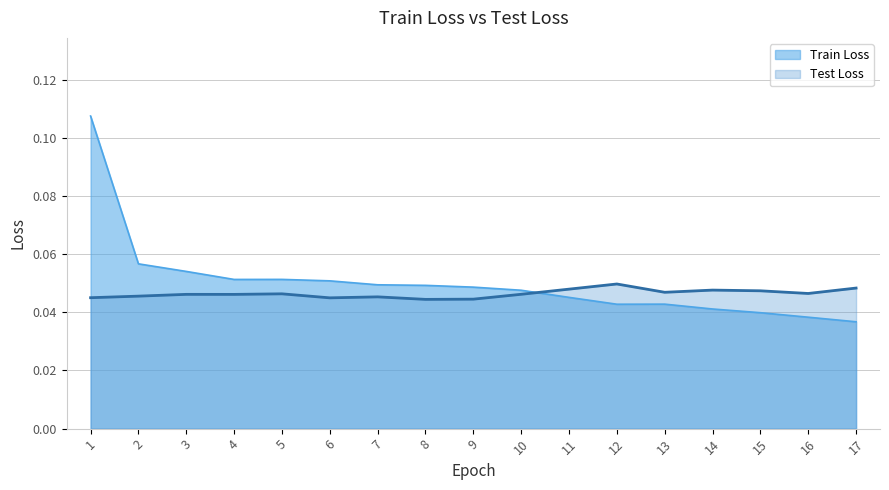

At which category does Test Loss reach its first local peak?

3